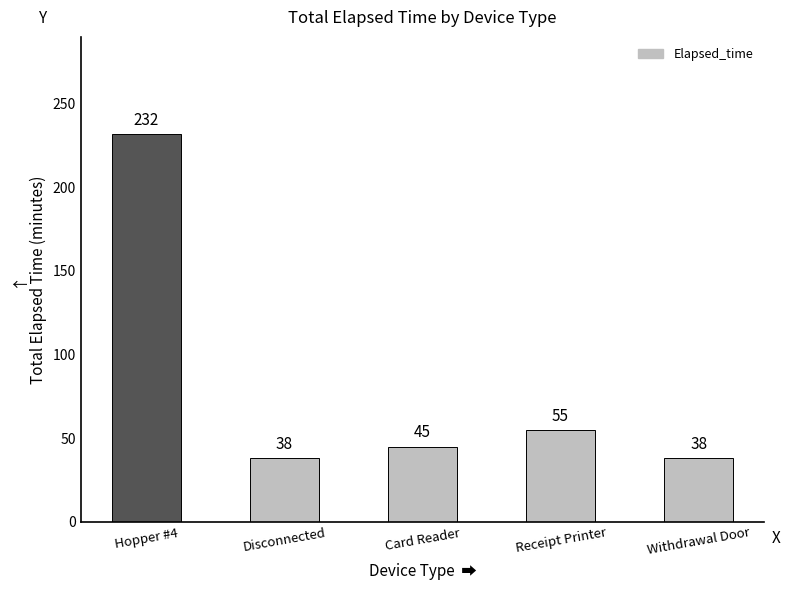

Read the value at Withdrawal Door, to the nearest 50.

50